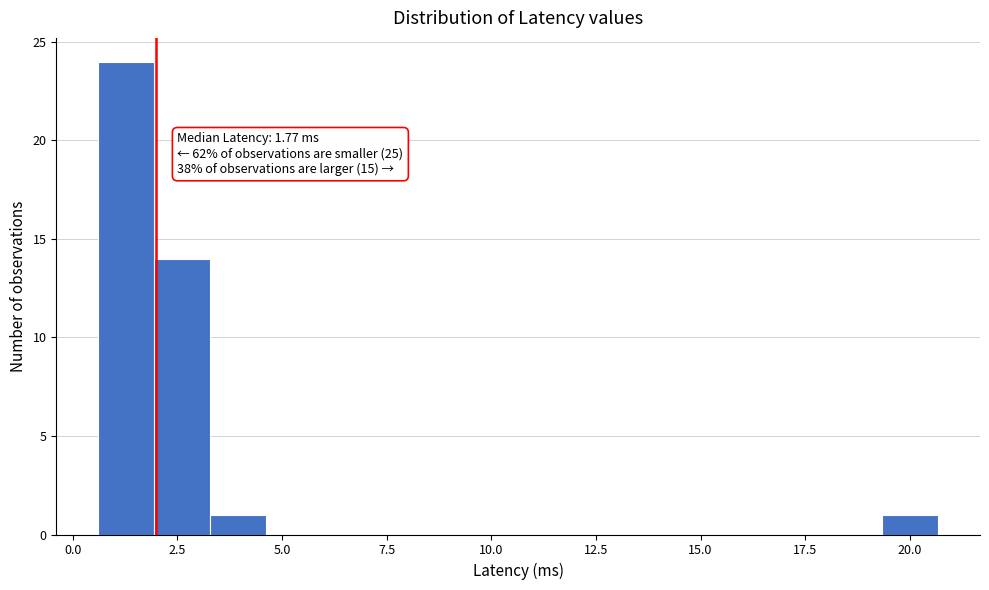

Read against the x-axis, roughly where is the centre of the tallest bar?

1.5